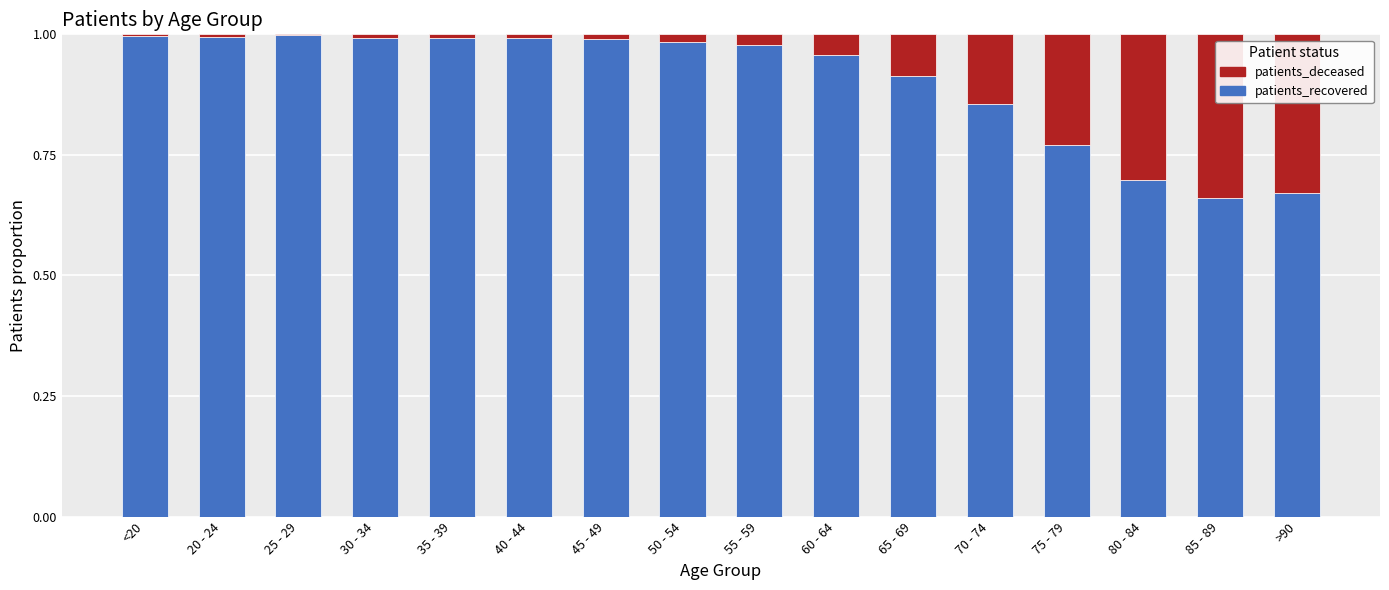

Is it true that patients_recovered equals 1.2 at 65 - 69?

False